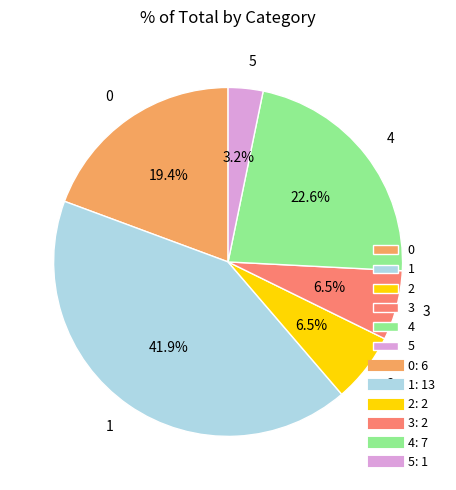

Which category has the smallest portion of the pie?

5